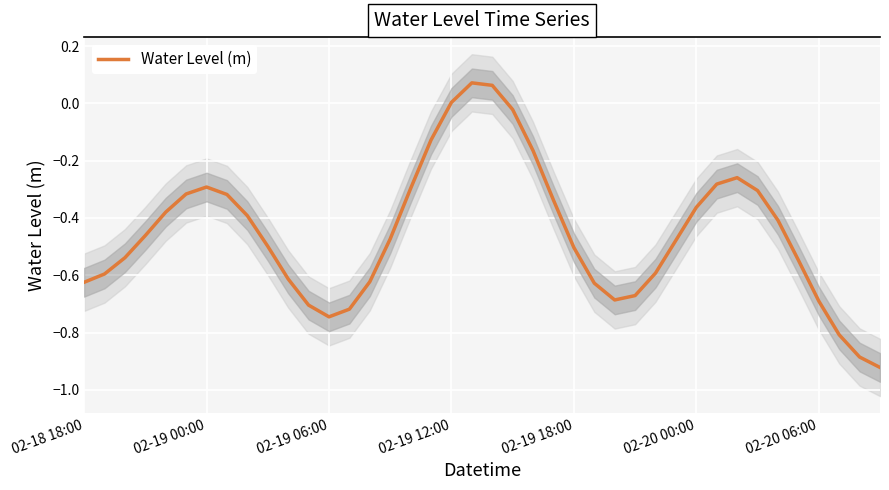

The value of Water Level (m) at 02-19 12:00 is 0.0. True or false?

True